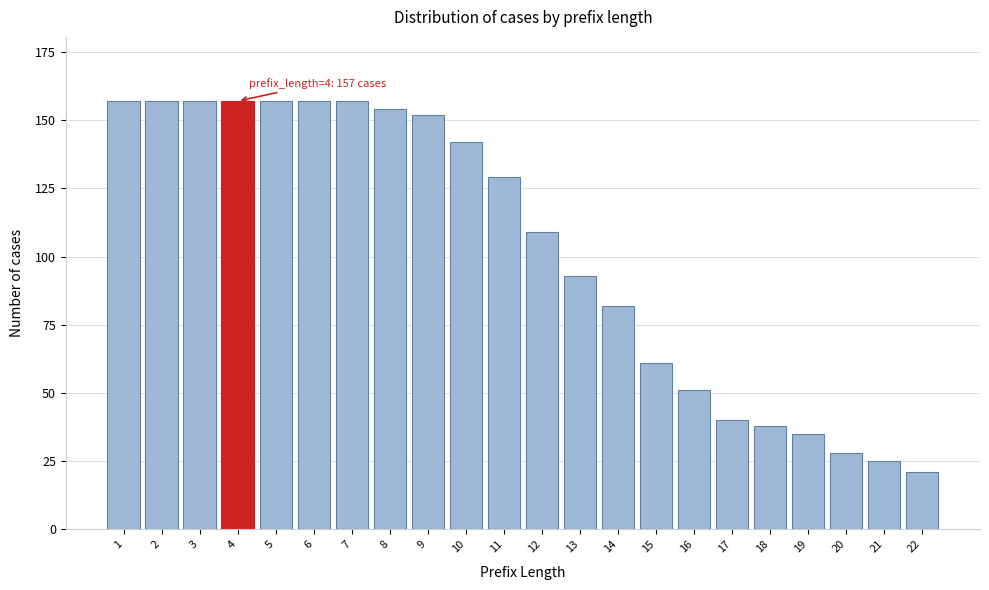

Reading right to left, list all the values displayed in this chart.

21	25	28	35	38	40	51	61	82	93	109	129	142	152	154	157	157	157	157	157	157	157